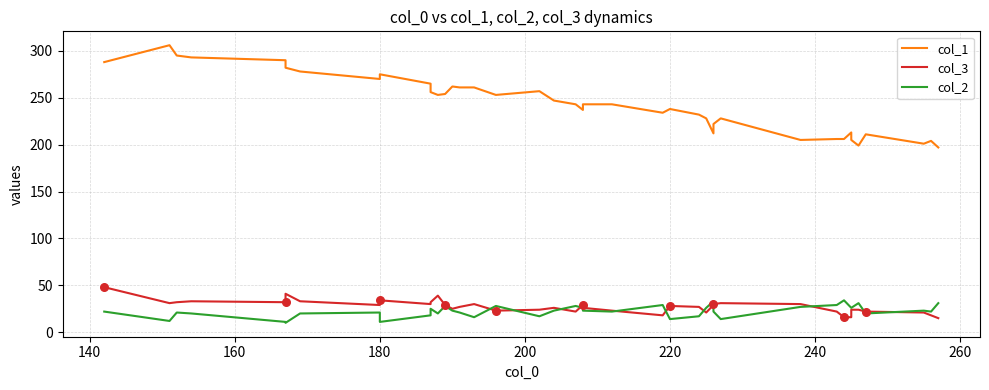

Which series reaches the minimum Y coordinate?

col_2